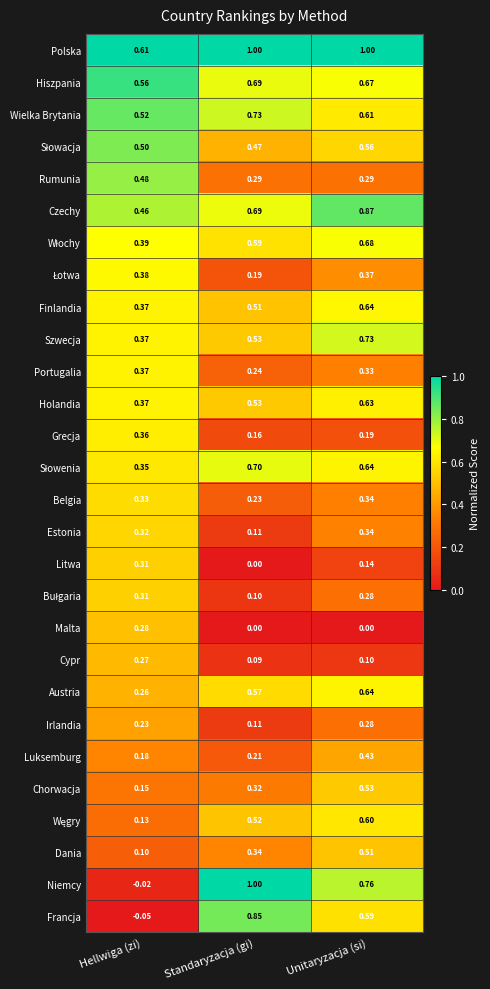

At which category does the chart reach its minimum across all series?

Hellwiga (zi)